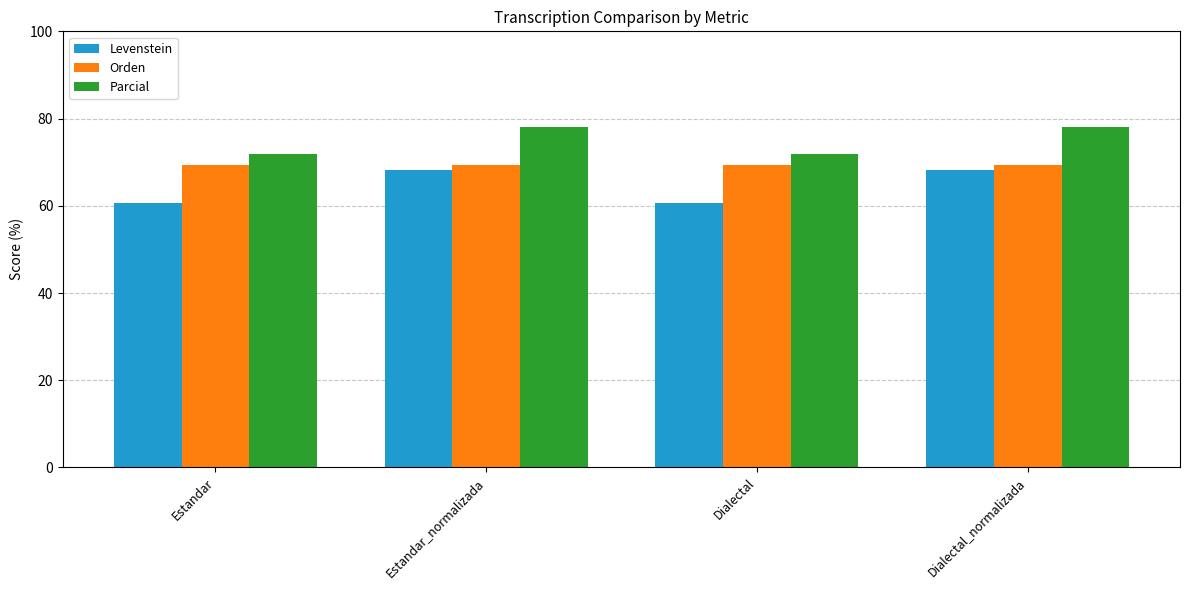

Reading left to right, transcribe all the data shown in this chart.

Levenstein: 60.6	68.1	60.6	68.1
Orden: 69.4	69.4	69.4	69.4
Parcial: 71.8	78.1	71.8	78.1